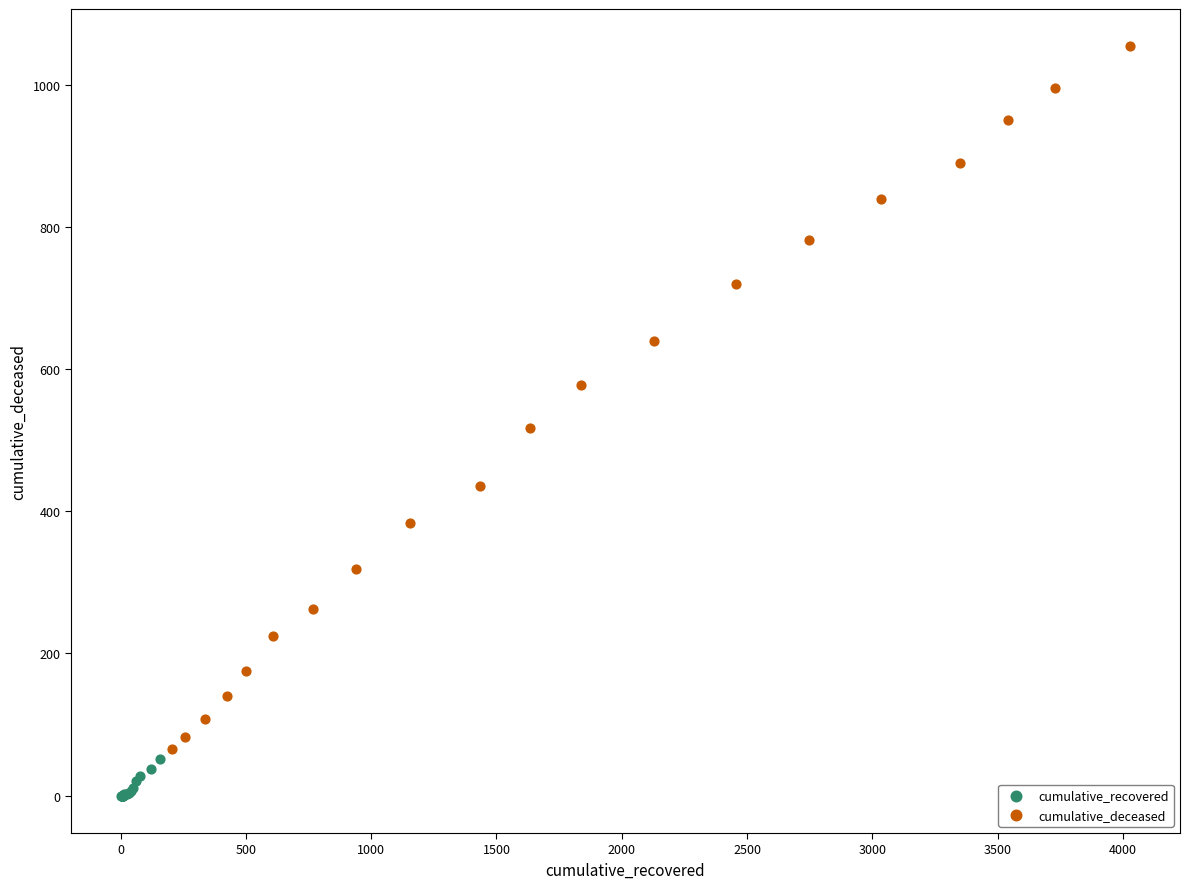

Which series contains the lowest Y value?

cumulative_recovered